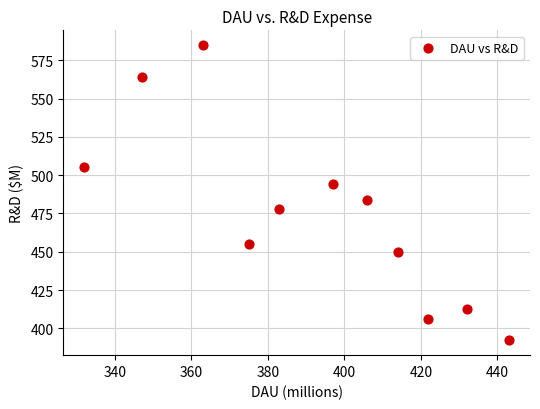

What is the average Y value?

475.1